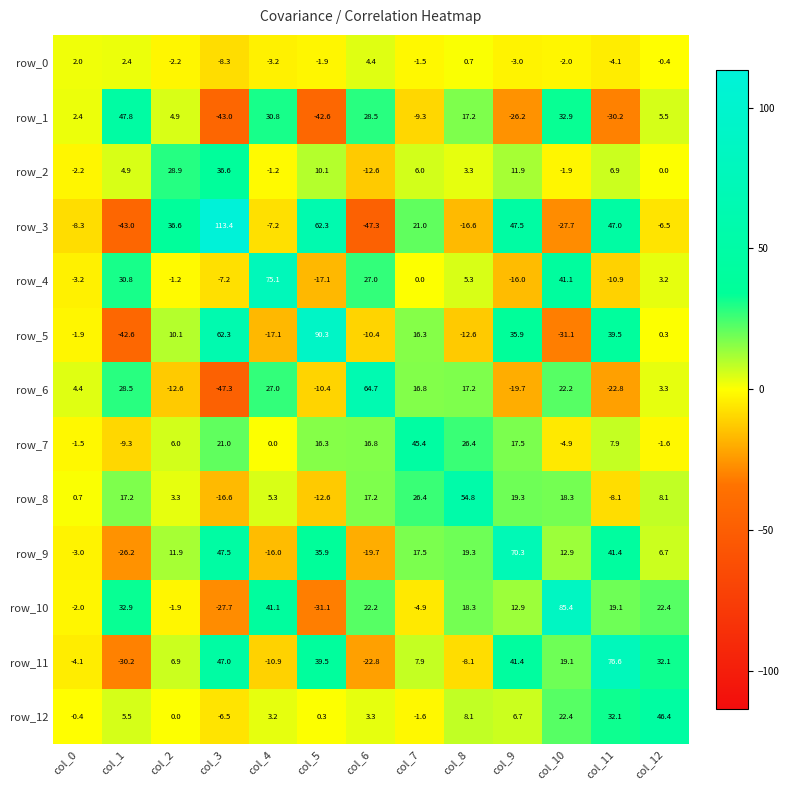

What is the difference between the maximum and minimum values in the row_9 series?

96.5